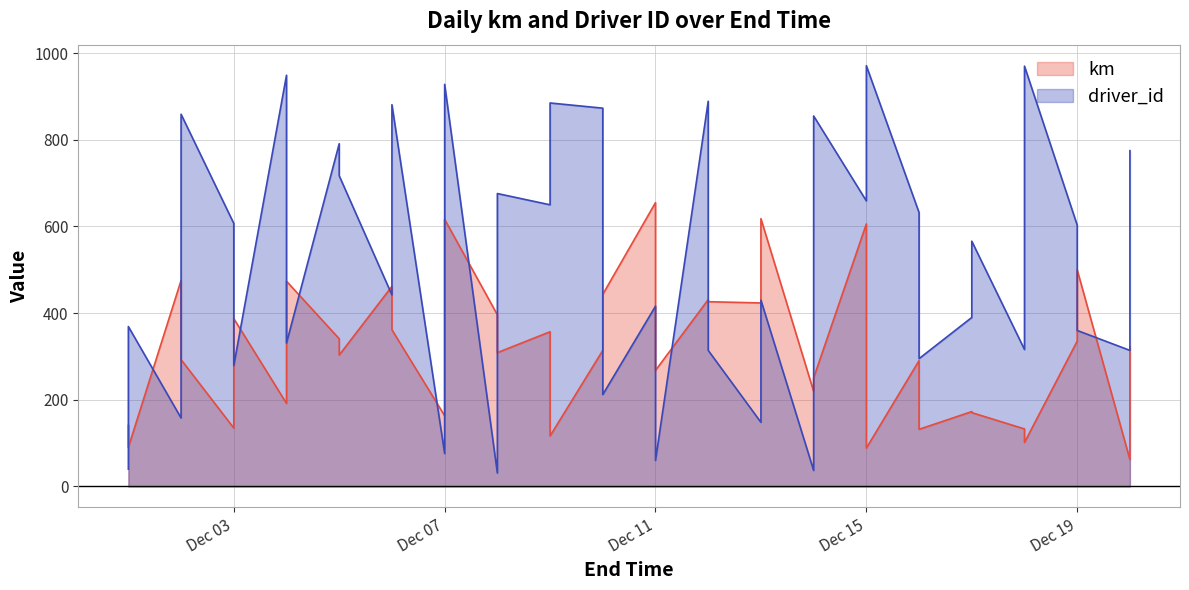

At which label does driver_id reach its peak?

Dec 15